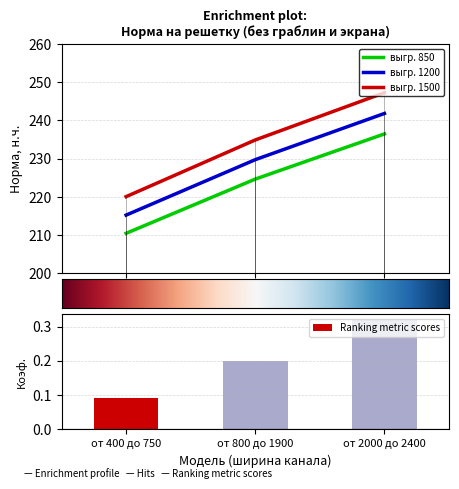

Reading left to right, transcribe all the data shown in this chart.

выгр. 850: 210.5	224.6	236.5
выгр. 1200: 215.2	229.7	241.8
выгр. 1500: 220.1	234.9	247.3